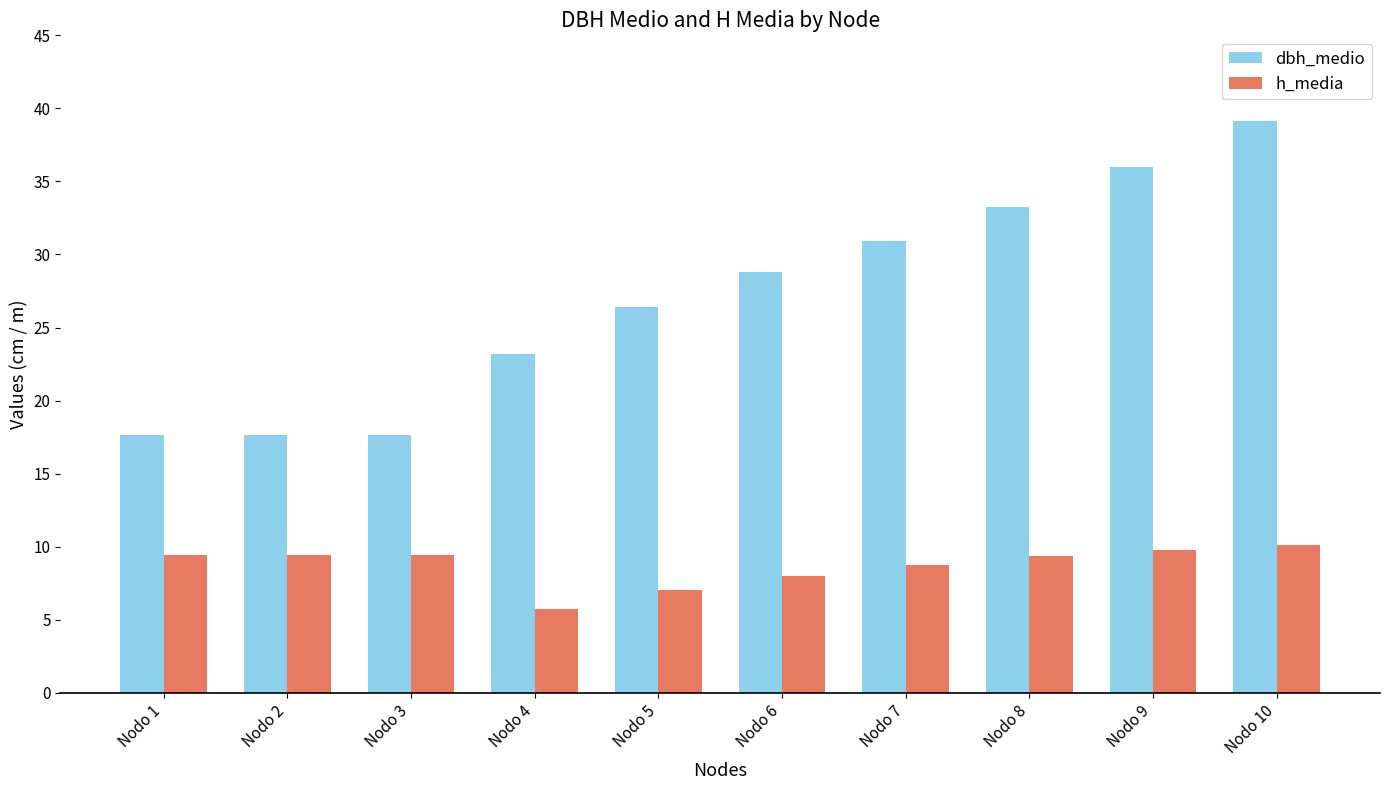

List the series in order of their peak value, highest first.

dbh_medio, h_media